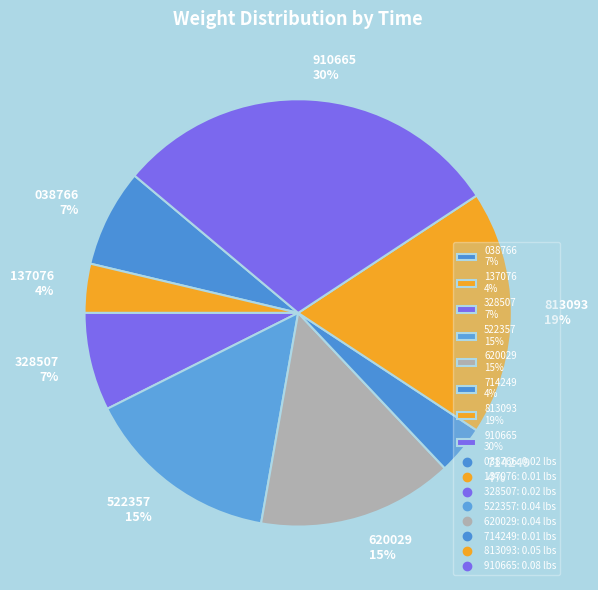

Which slice is the largest?

910665 30%